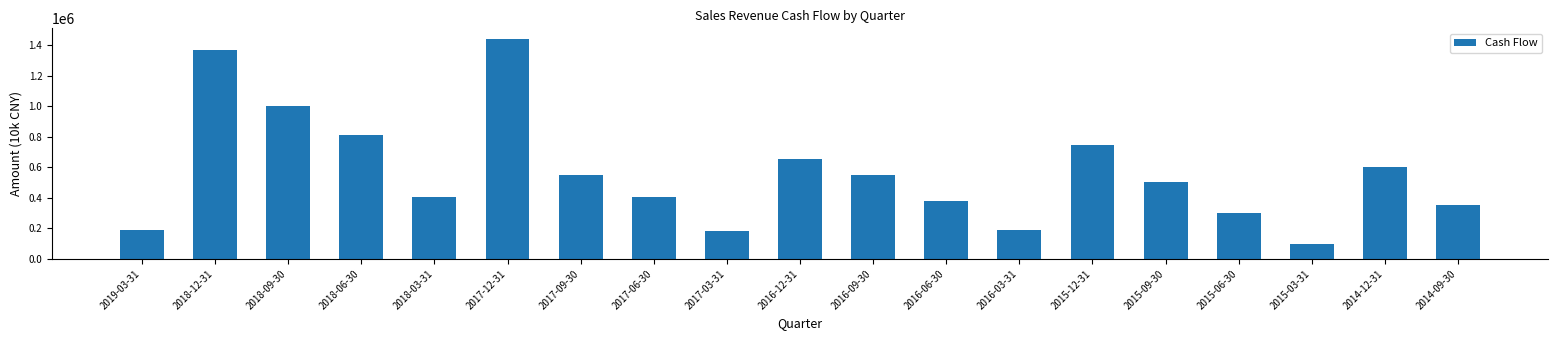

What is the label of the 2nd bar from the right?

2014-12-31